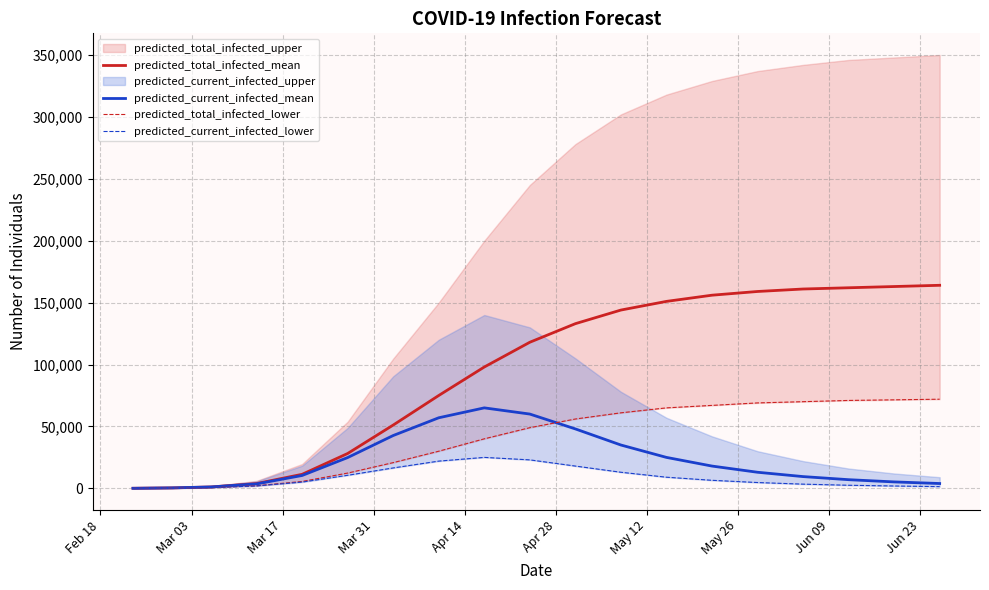

Reading left to right, extract all data points from this chart.

predicted_total_infected_mean: 53	372	1132	3872	11340	28153	51123	75000	98000	118000	133000	144000	151000	156000	159000	161000	162000	163000	164000
predicted_current_infected_mean: 53	372	1132	3606	10391	24871	42662	57000	65000	60000	48000	35000	25000	18000	13000	9500	7000	5200	3900
predicted_total_infected_lower: 28	196	619	2095	5576	12339	20780	30000	40000	49000	56000	61000	65000	67000	69000	70000	71000	71500	72000
predicted_current_infected_lower: 28	196	619	1955	5059	10552	16485	22000	25000	23000	18000	13000	9000	6500	4700	3400	2500	1900	1400